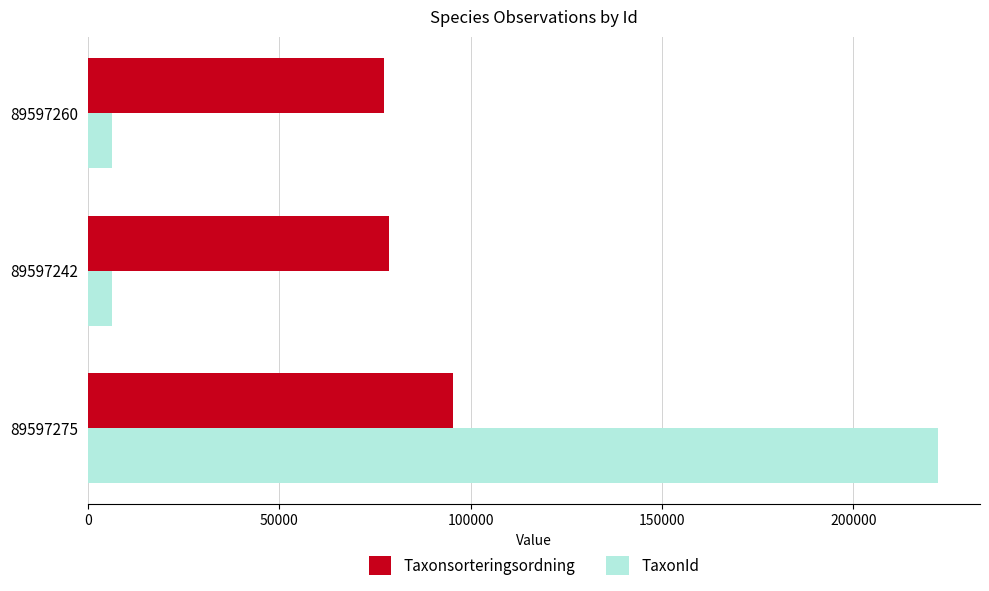

Is the value of TaxonId at 89597242 greater than the value of Taxonsorteringsordning at 89597260?

No